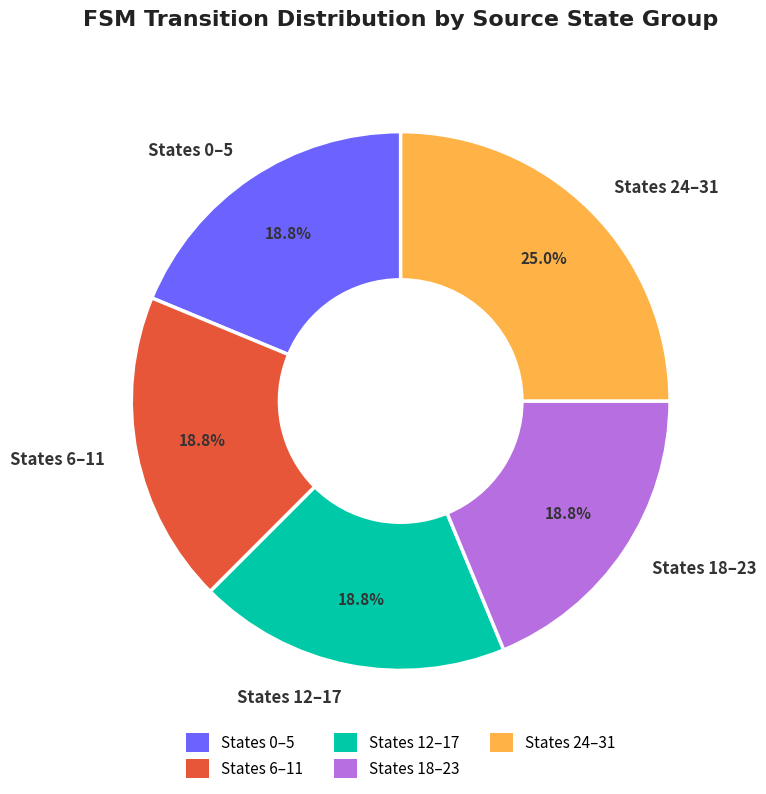

Does any single category account for the majority?

No